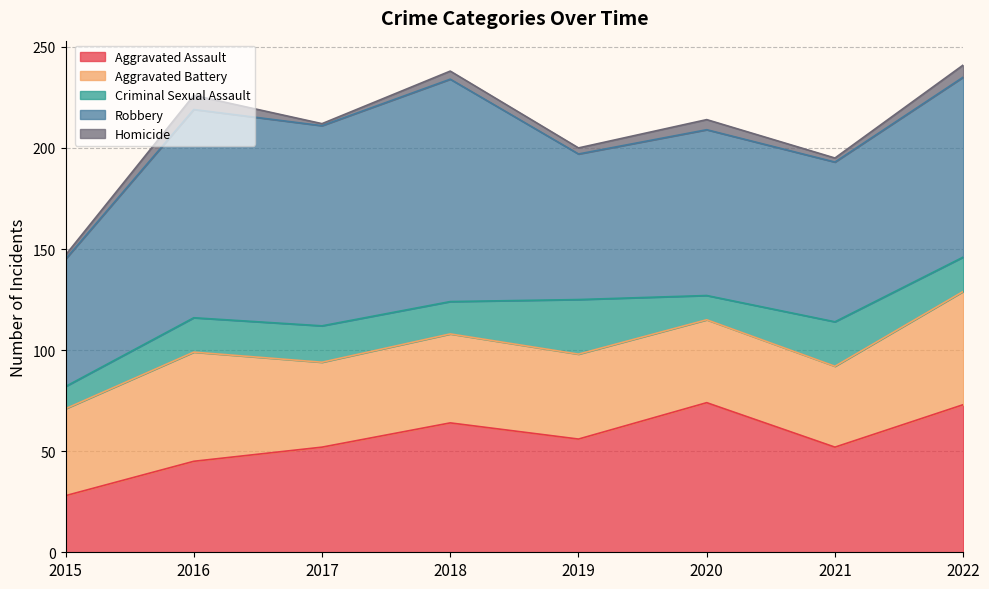

Where is the first local maximum for Criminal Sexual Assault?

2017